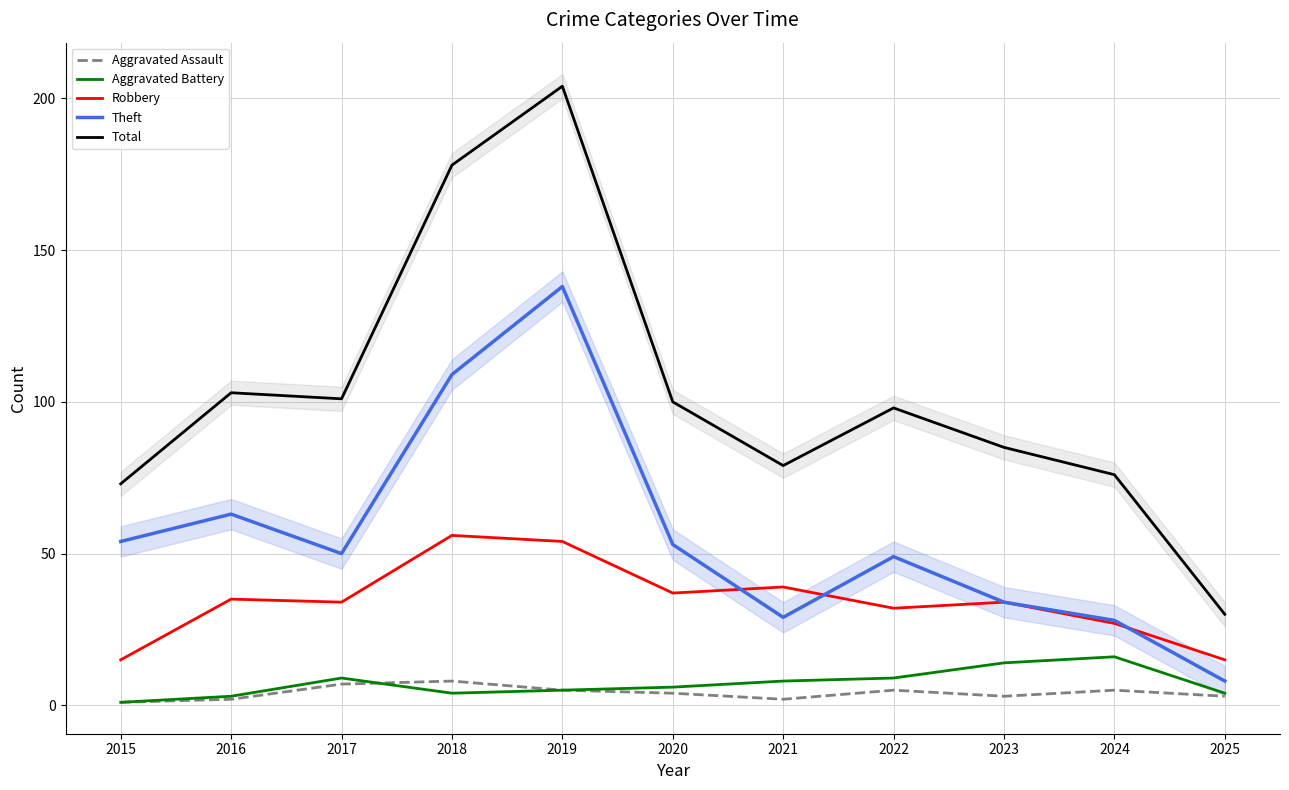

What is the minimum value shown in the chart?

1